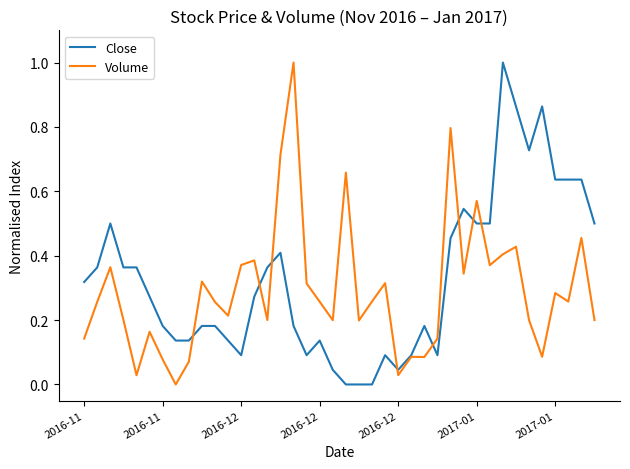

What is the highest value of the Volume series?

1.0